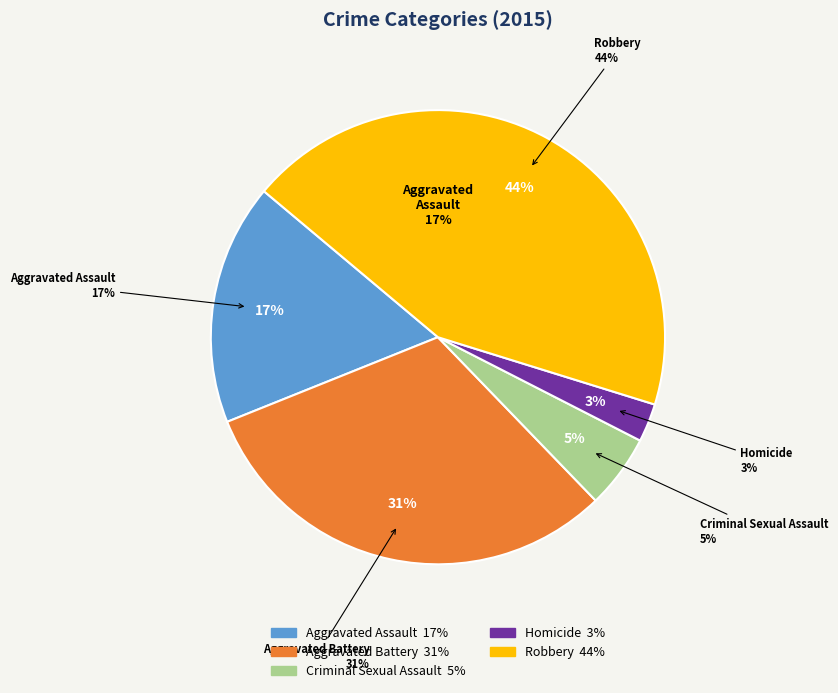

To the nearest percent, what is the combined percentage of Aggravated Assault and Robbery?

61%